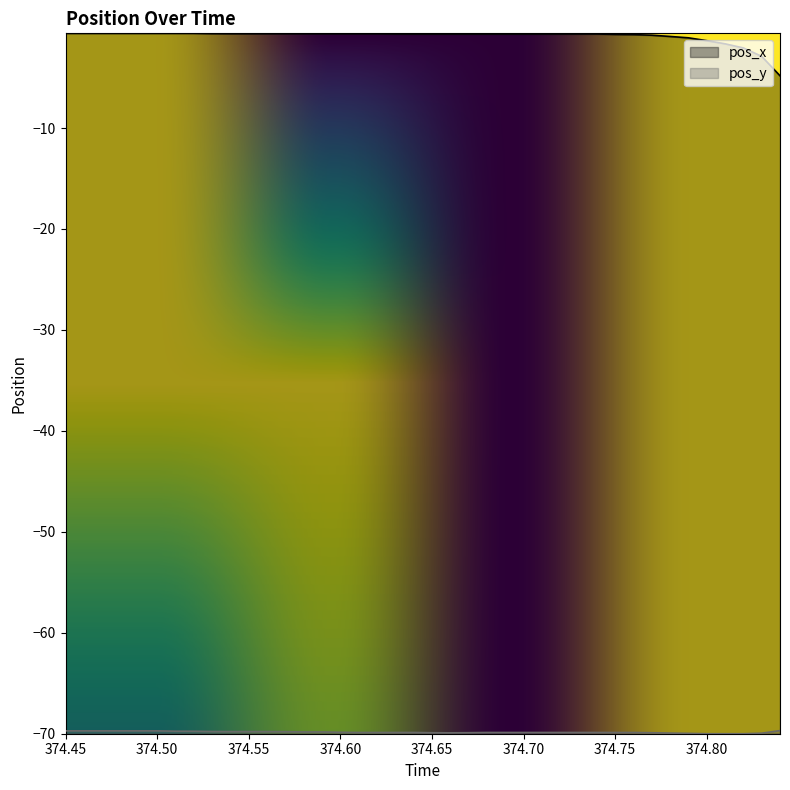

True or false: pos_y and pos_x intersect in this chart.

False